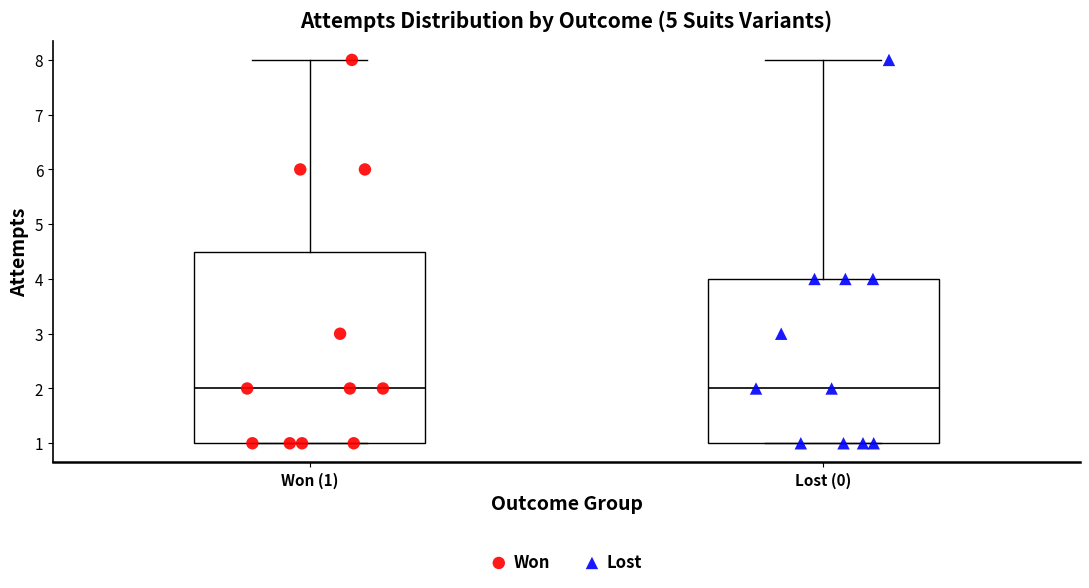

Reading left to right, read every box against the y-axis: the position of its median line, the range the box covers, and the ends of its whiskers. The values are not printed on the chart, so give them approximately, as read against the axis.

Won (1): median 2.0, box 1.0 to 4.5, whiskers 1.0 to 8.0
Lost (0): median 2.0, box 1.0 to 4.0, whiskers 1.0 to 8.0